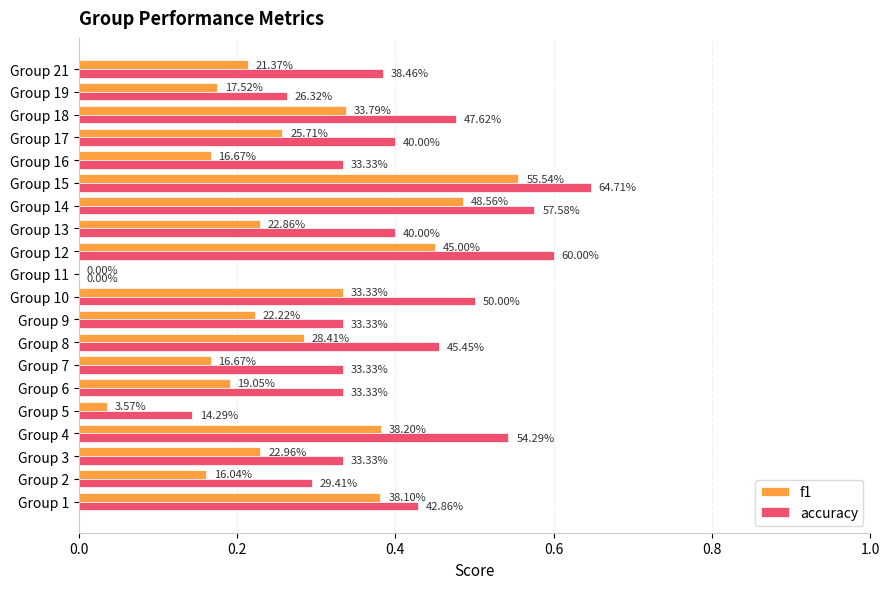

Reading right to left, list all the values displayed in this chart.

f1: 0.2	0.2	0.3	0.3	0.2	0.6	0.5	0.2	0.5	0.0	0.3	0.2	0.3	0.2	0.2	0.0	0.4	0.2	0.2	0.4
accuracy: 0.4	0.3	0.5	0.4	0.3	0.6	0.6	0.4	0.6	0.0	0.5	0.3	0.5	0.3	0.3	0.1	0.5	0.3	0.3	0.4